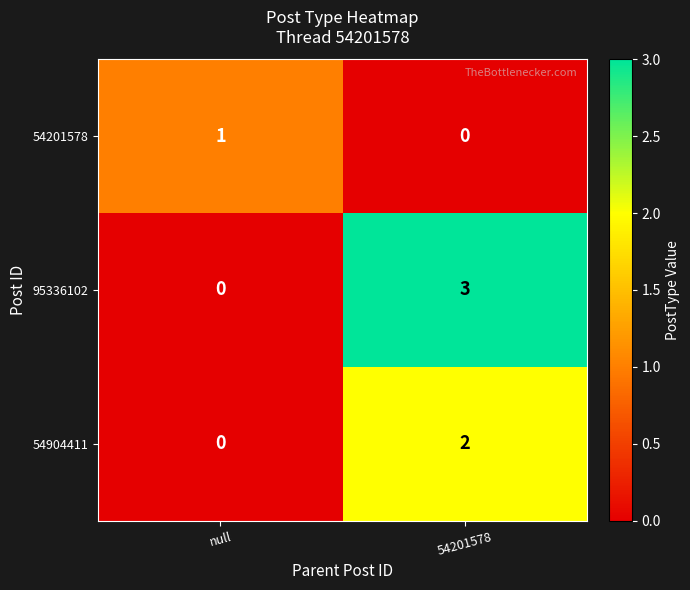

What is the total value across all series at 54201578?

5